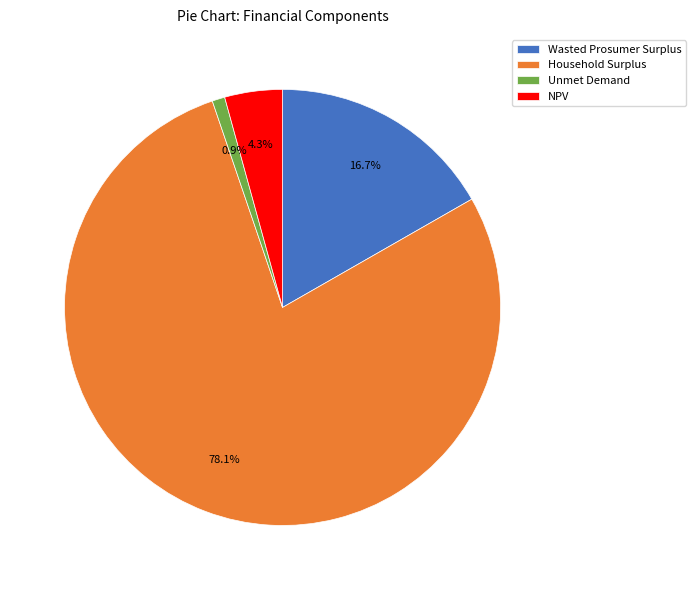

Rank the categories by value from lowest to highest.

Unmet Demand, NPV, Wasted Prosumer Surplus, Household Surplus